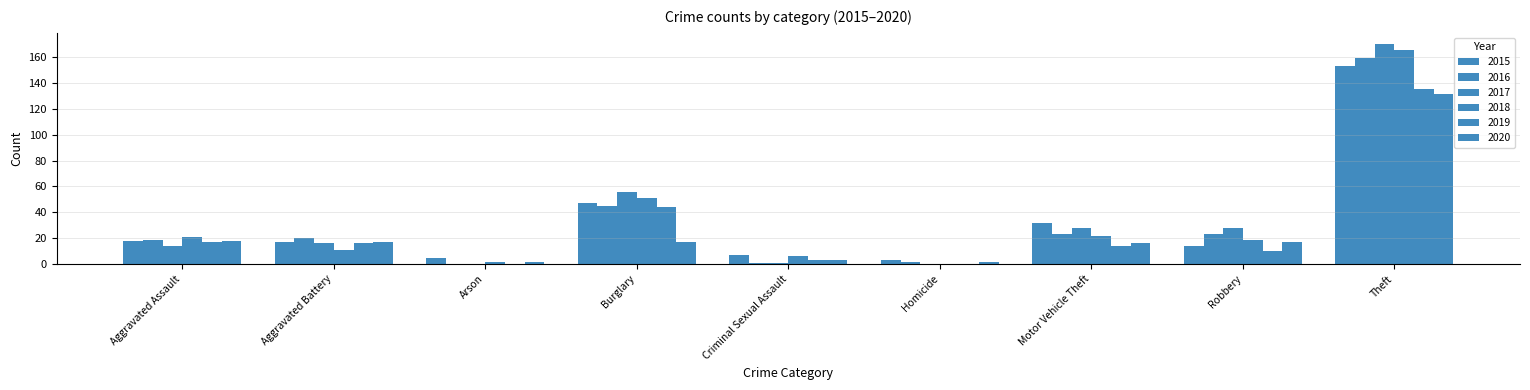

How many data points does each series have?

9